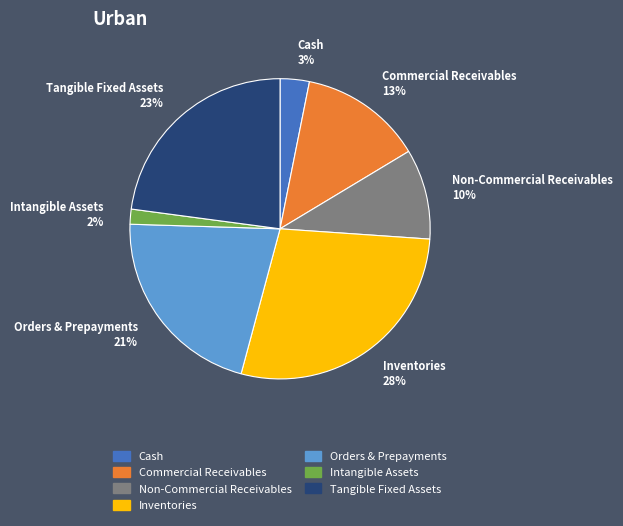

Which has a higher value, Intangible Assets 2% or Tangible Fixed Assets 23%?

Tangible Fixed Assets 23%